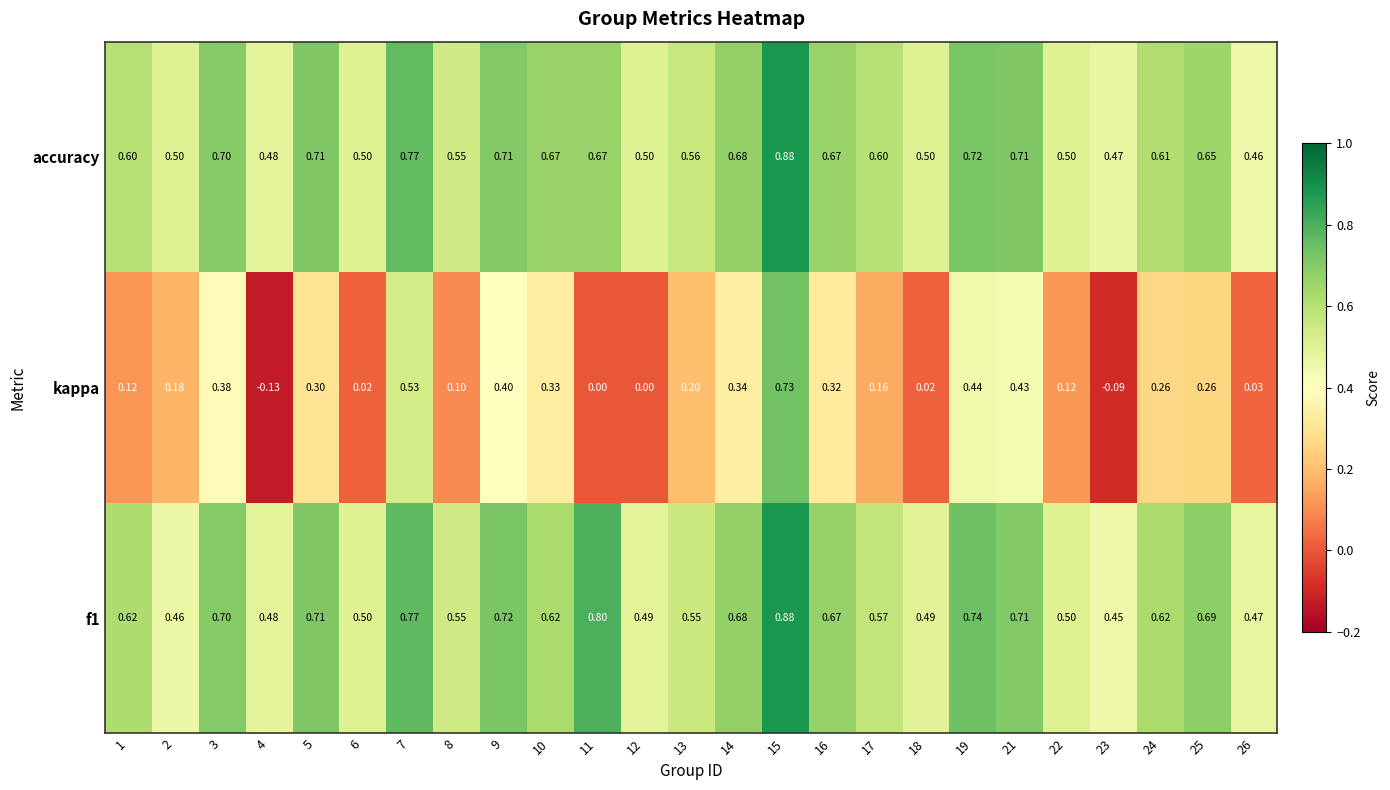

Is the value of kappa at 11 greater than the value of accuracy at 2?

No